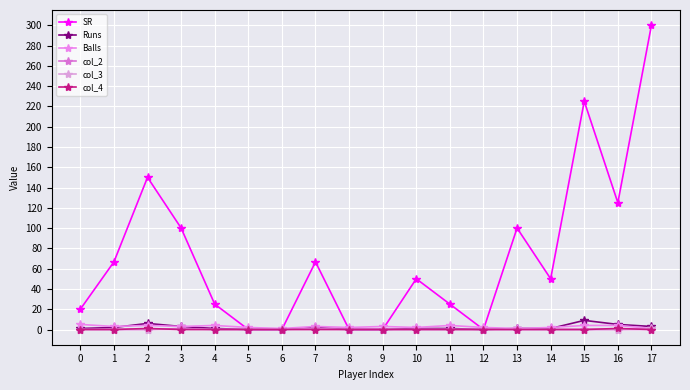

Between 3 and 14, which series saw the biggest shift?

SR